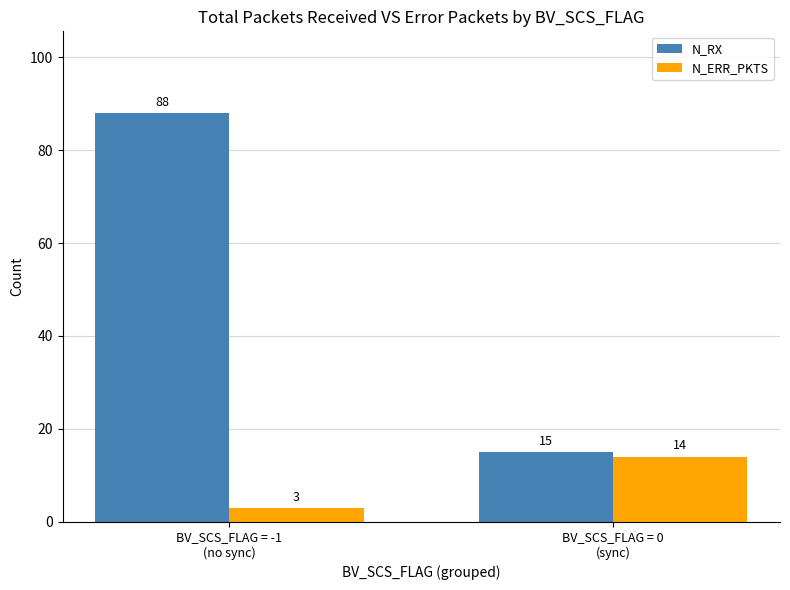

Which series has the largest range (max minus min)?

N_RX